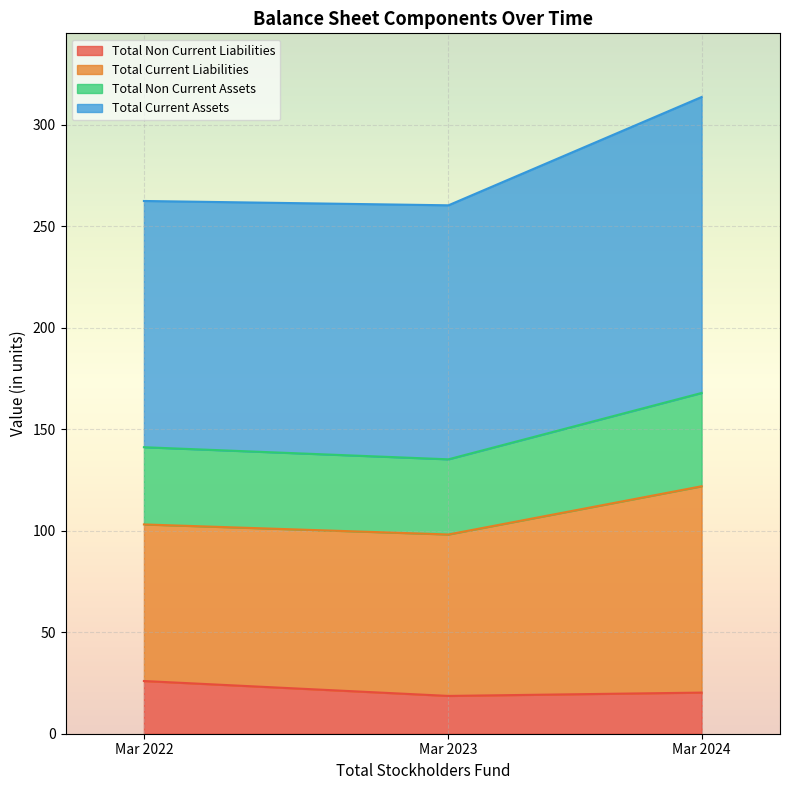

What is the maximum value for Total Non Current Liabilities?

26.0